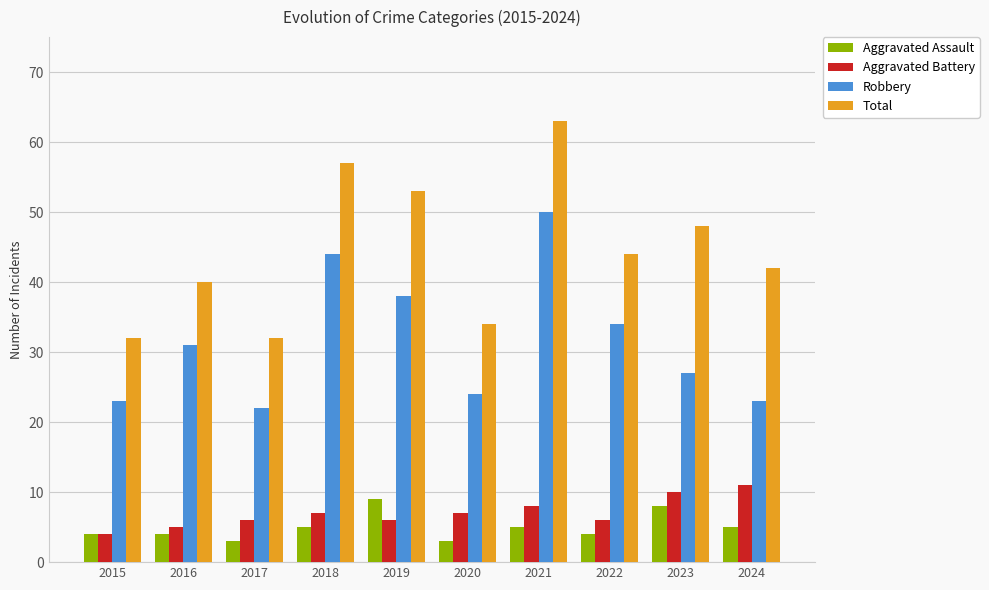

Read the Aggravated Assault value at 2021.

5